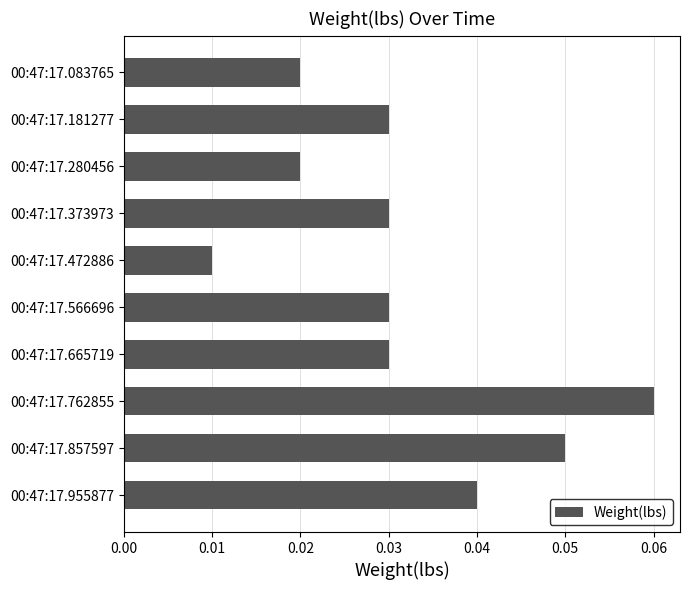

How many values are between 0 and 1?

10